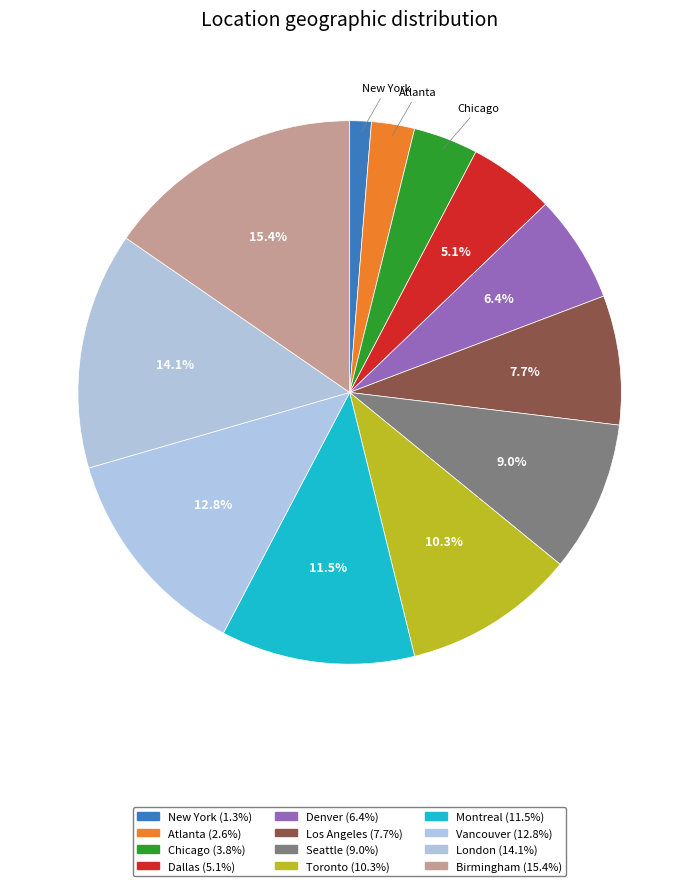

Count the number of slices in the pie.

12